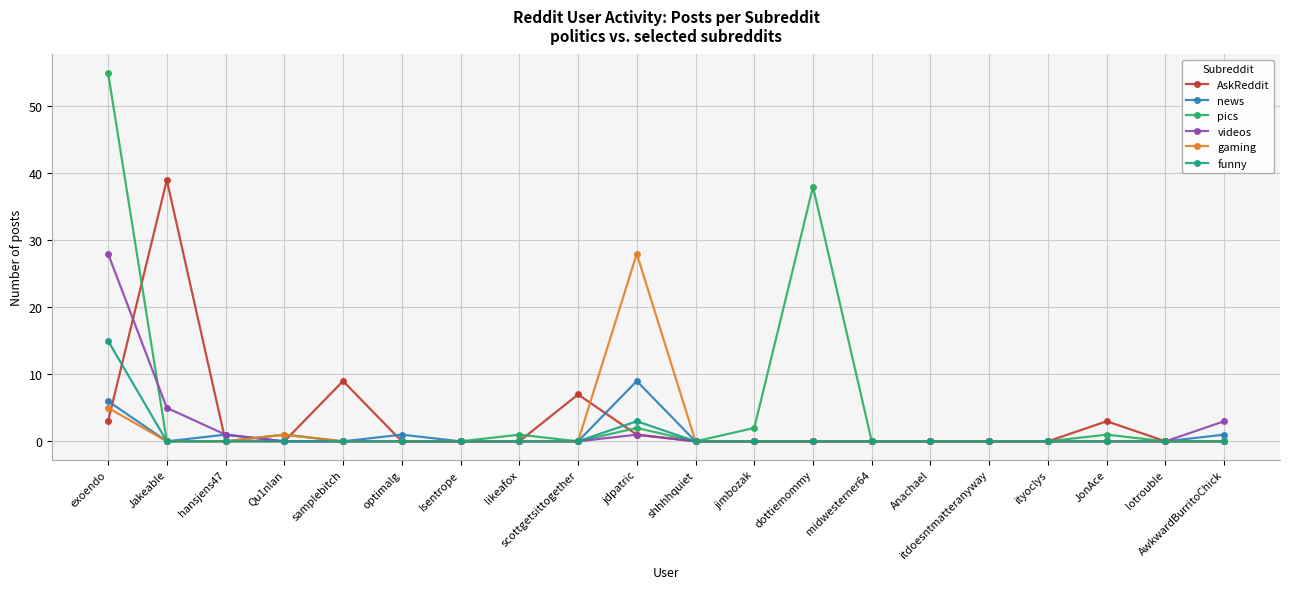

What is the label of the 17th point from the left?

ityoclys